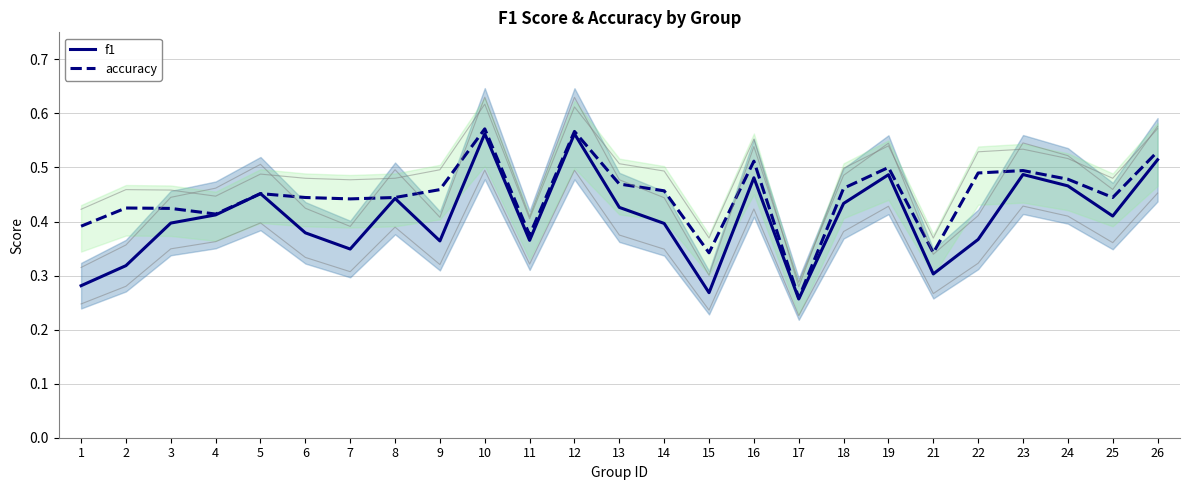

True or false: f1 has a value of 0.4 at 25.

True